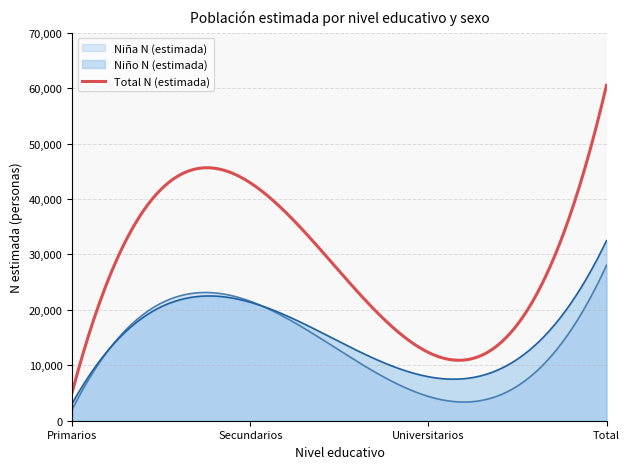

What is the average value of the Total N (estimada) series?

28940.9